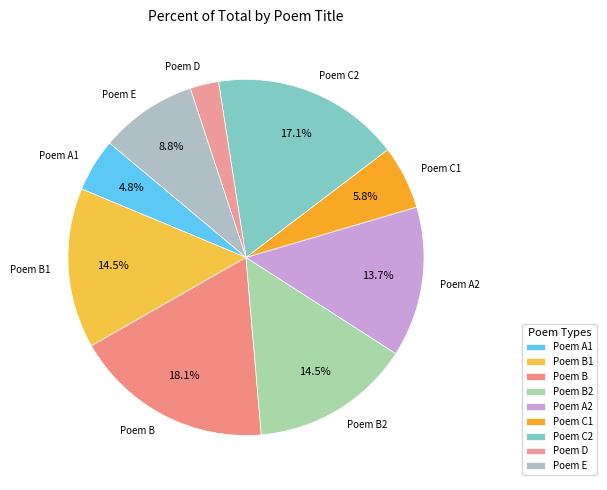

How many segments does this pie chart have?

9